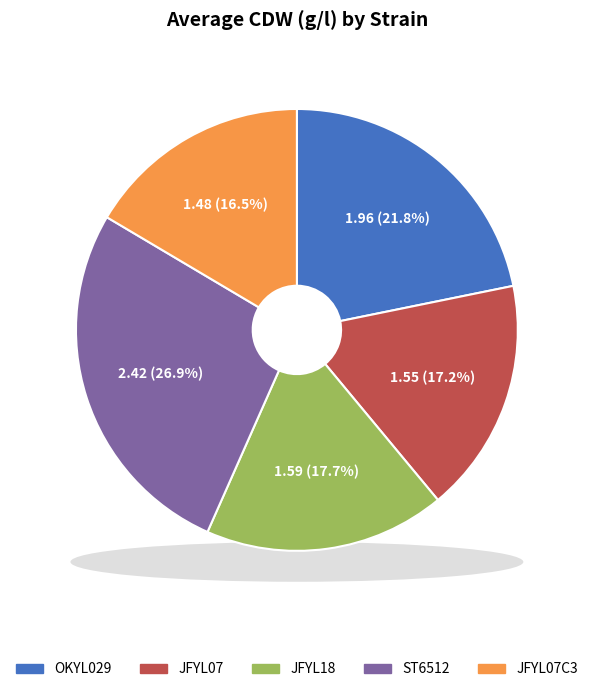

What is the change in value from OKYL029 to ST6512?

+0.5